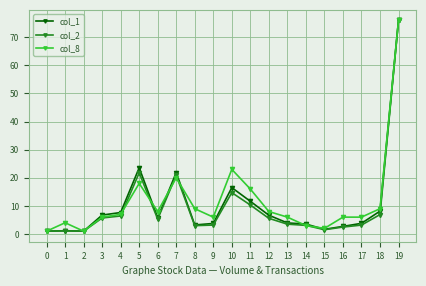

At how many categories does at least one series exceed 13?

5